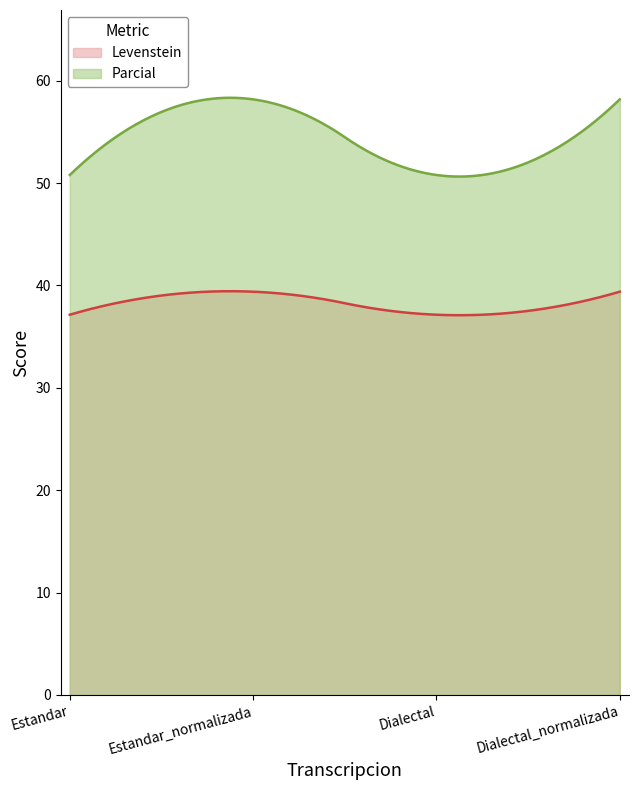

True or false: Parcial and Levenstein intersect in this chart.

False